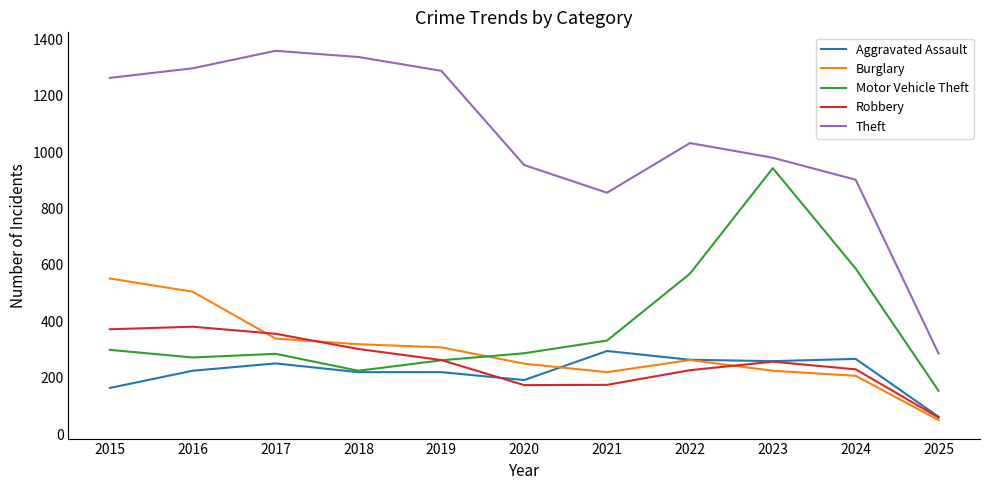

What is the lowest value of the Theft series?

286